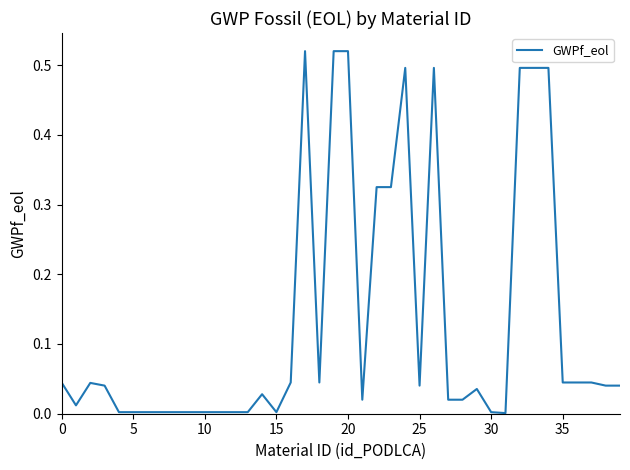

True or false: there are more than 0 points higher than both neighbors.

True